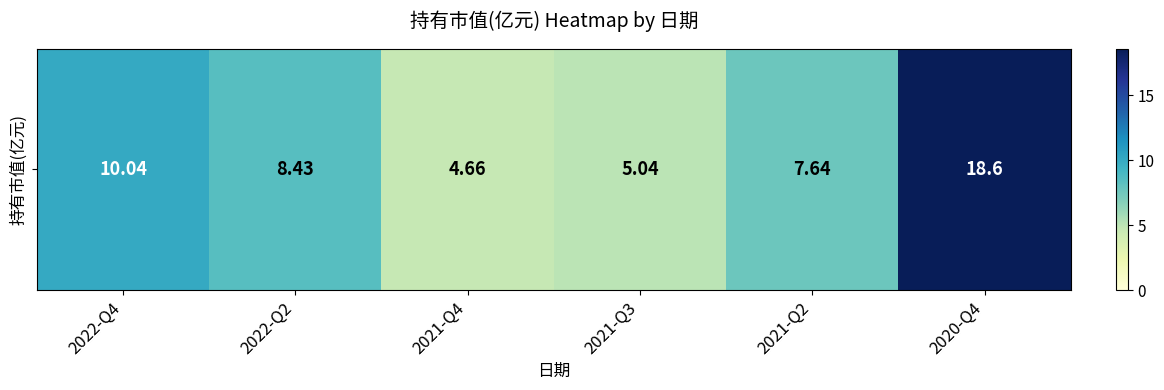

Reading left to right, list all the values displayed in this chart.

2022-Q4=10.0	2022-Q2=8.4	2021-Q4=4.7	2021-Q3=5.0	2021-Q2=7.6	2020-Q4=18.6